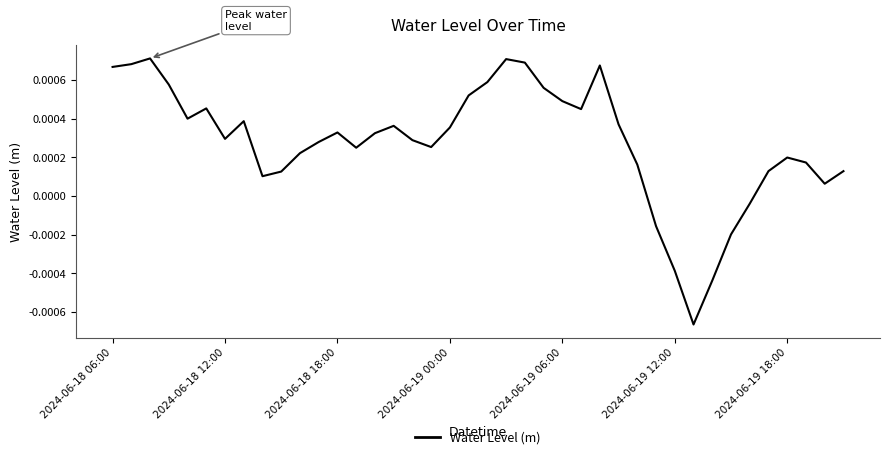

Does the chart have visible grid lines?

No